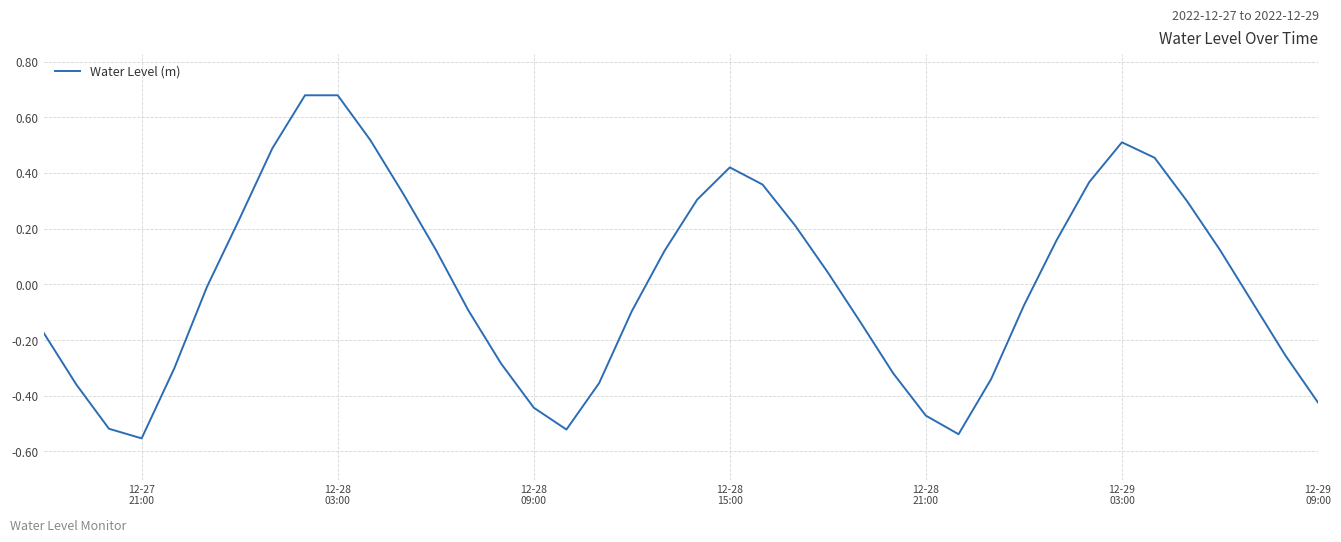

What is the difference between the maximum and minimum values?

1.2